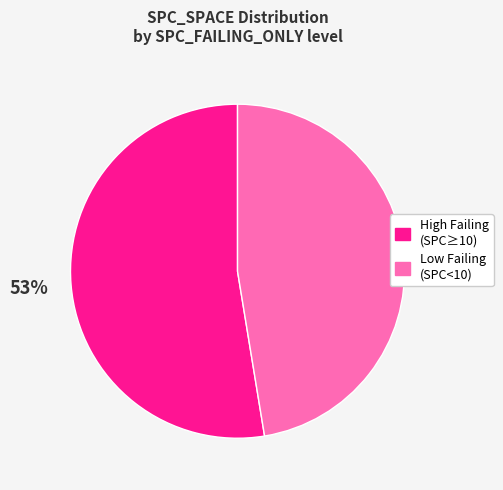

Does any single category account for the majority?

Yes